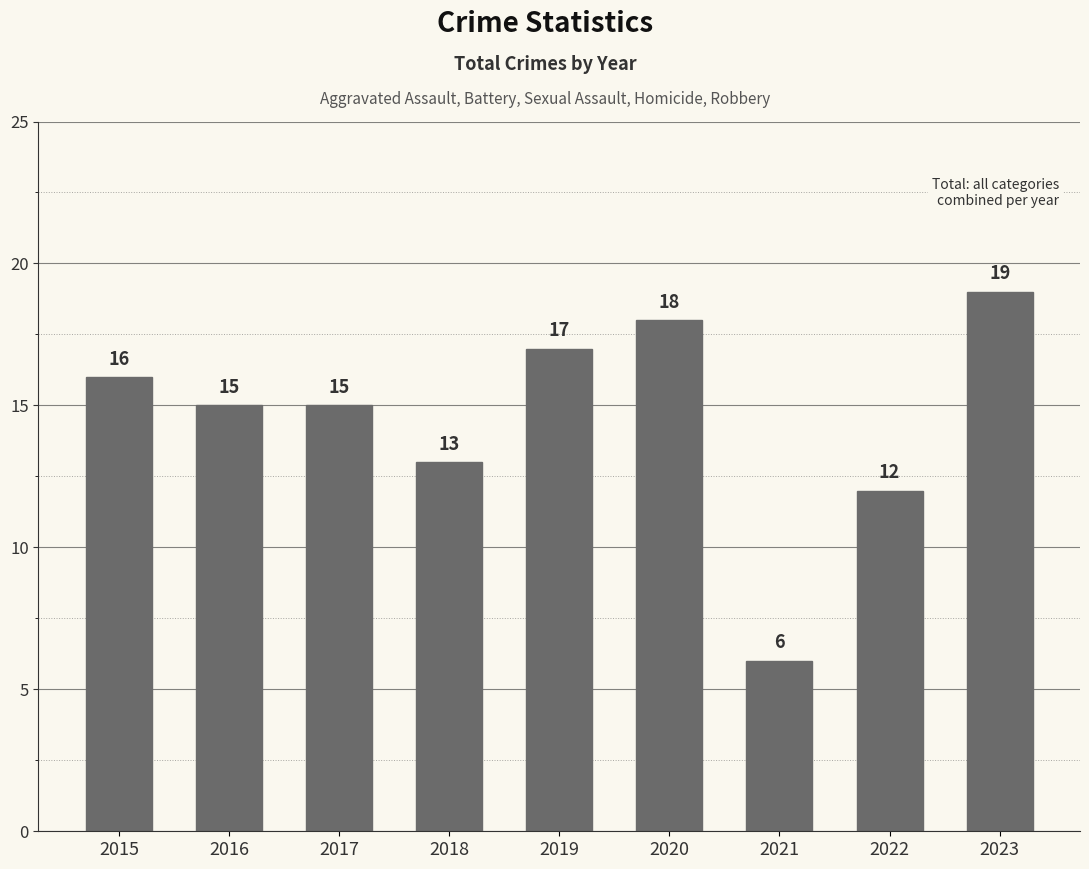

What is the average value?

15